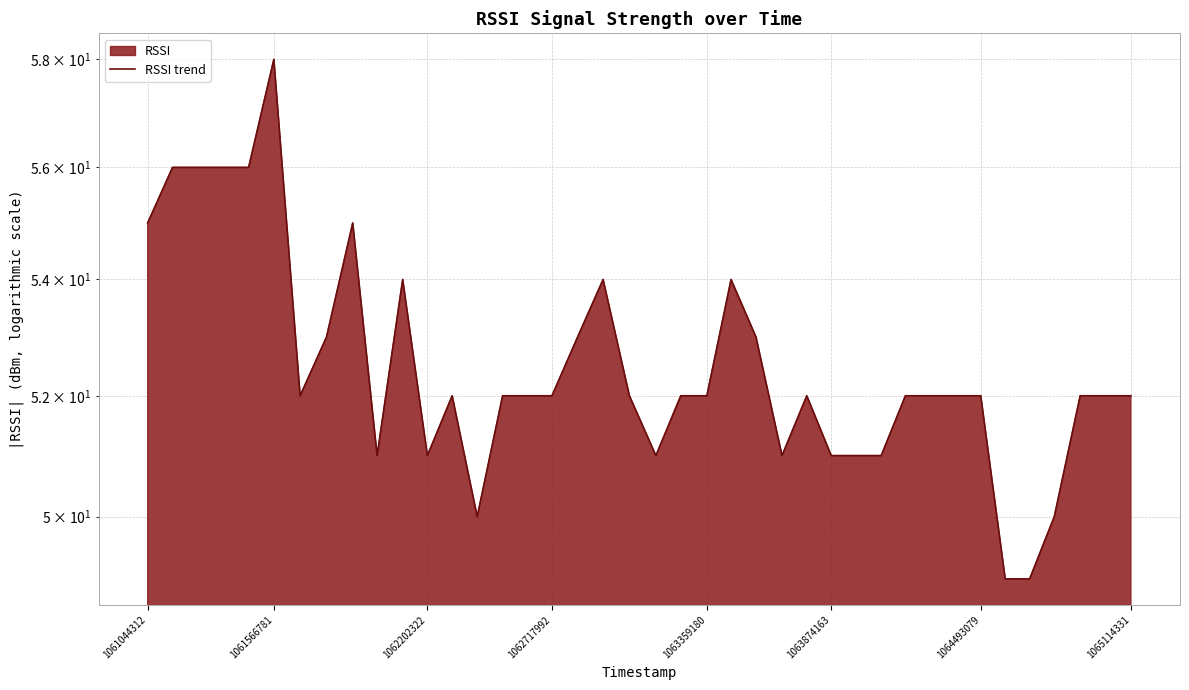

What is the value of the 26th point from the left?

51